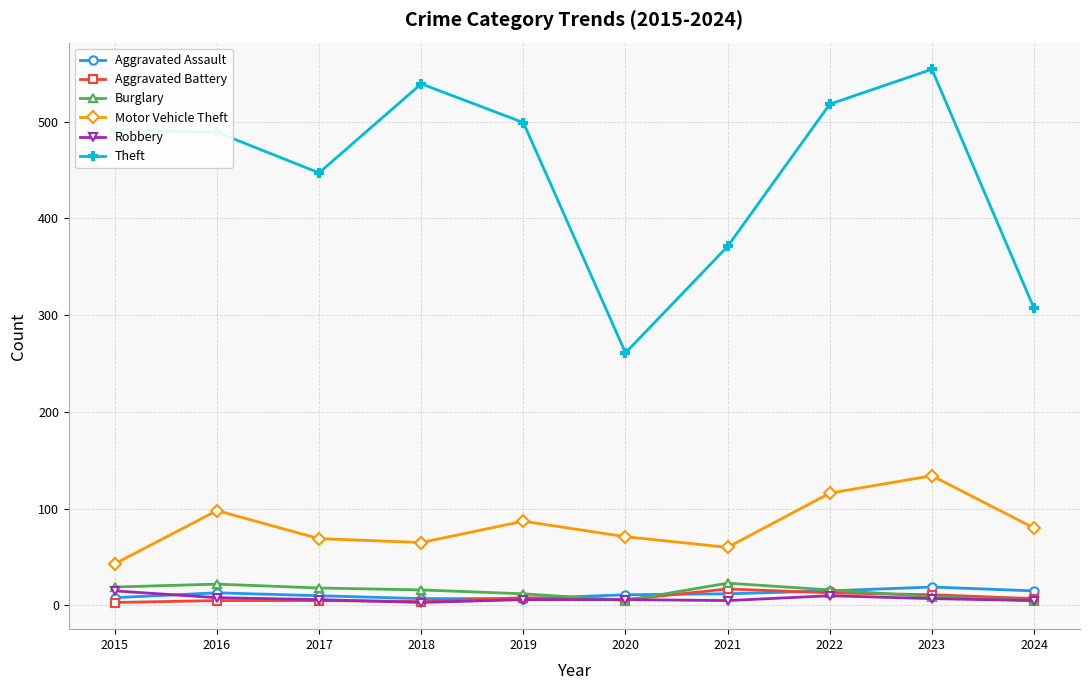

At which label does Motor Vehicle Theft first exceed 80?

2016